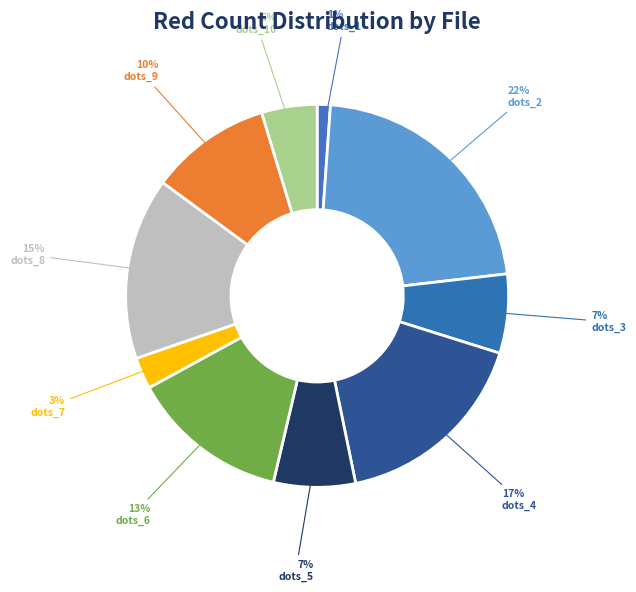

What is the smallest slice in the pie chart?

dots_1.png